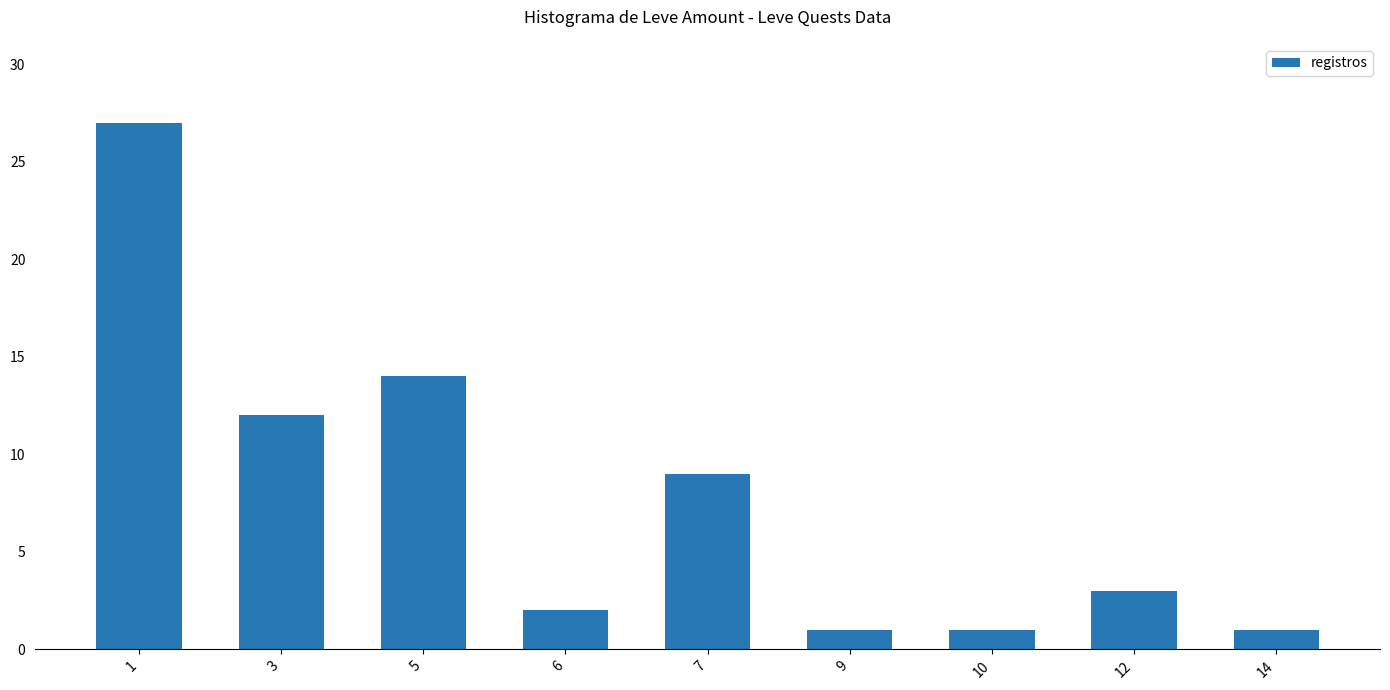

Which label corresponds to the largest value in the chart?

1